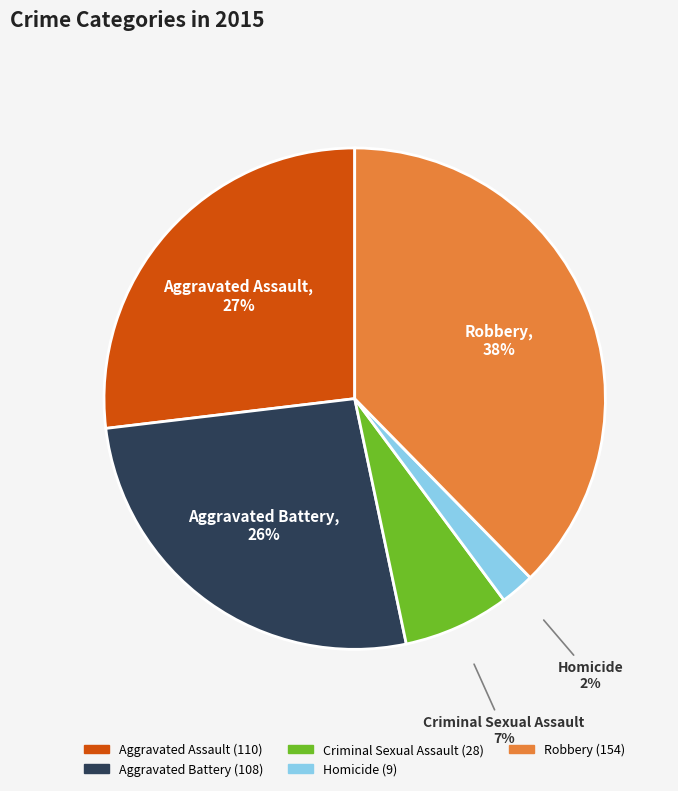

Does Criminal Sexual Assault represent more than half of the total?

No